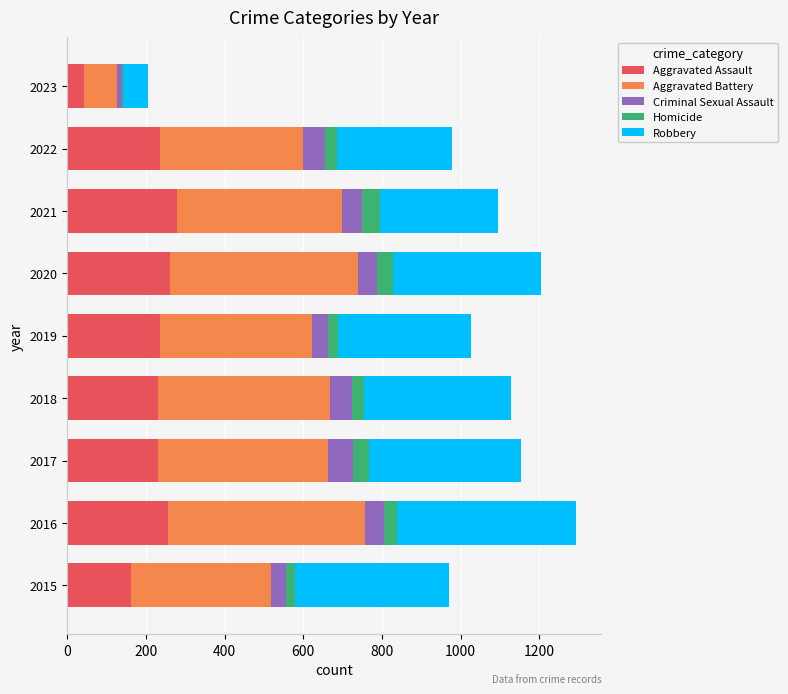

What is the highest value of the Aggravated Assault series?

279